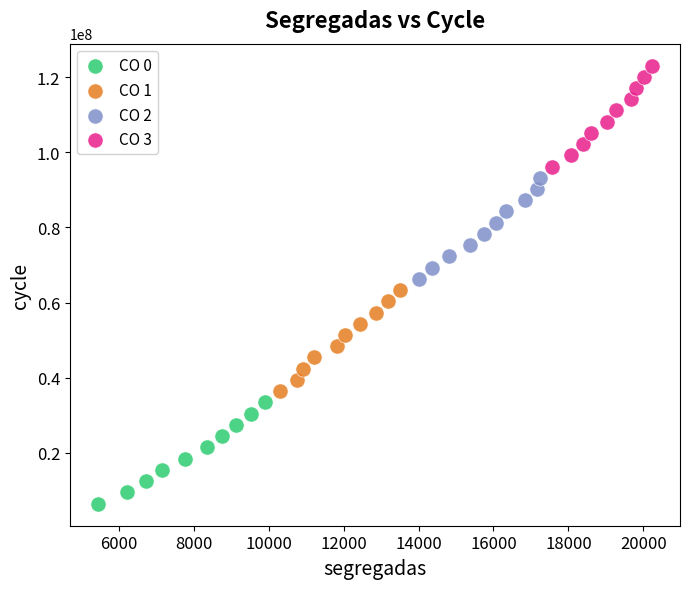

Which series reaches the maximum Y coordinate?

CO 3